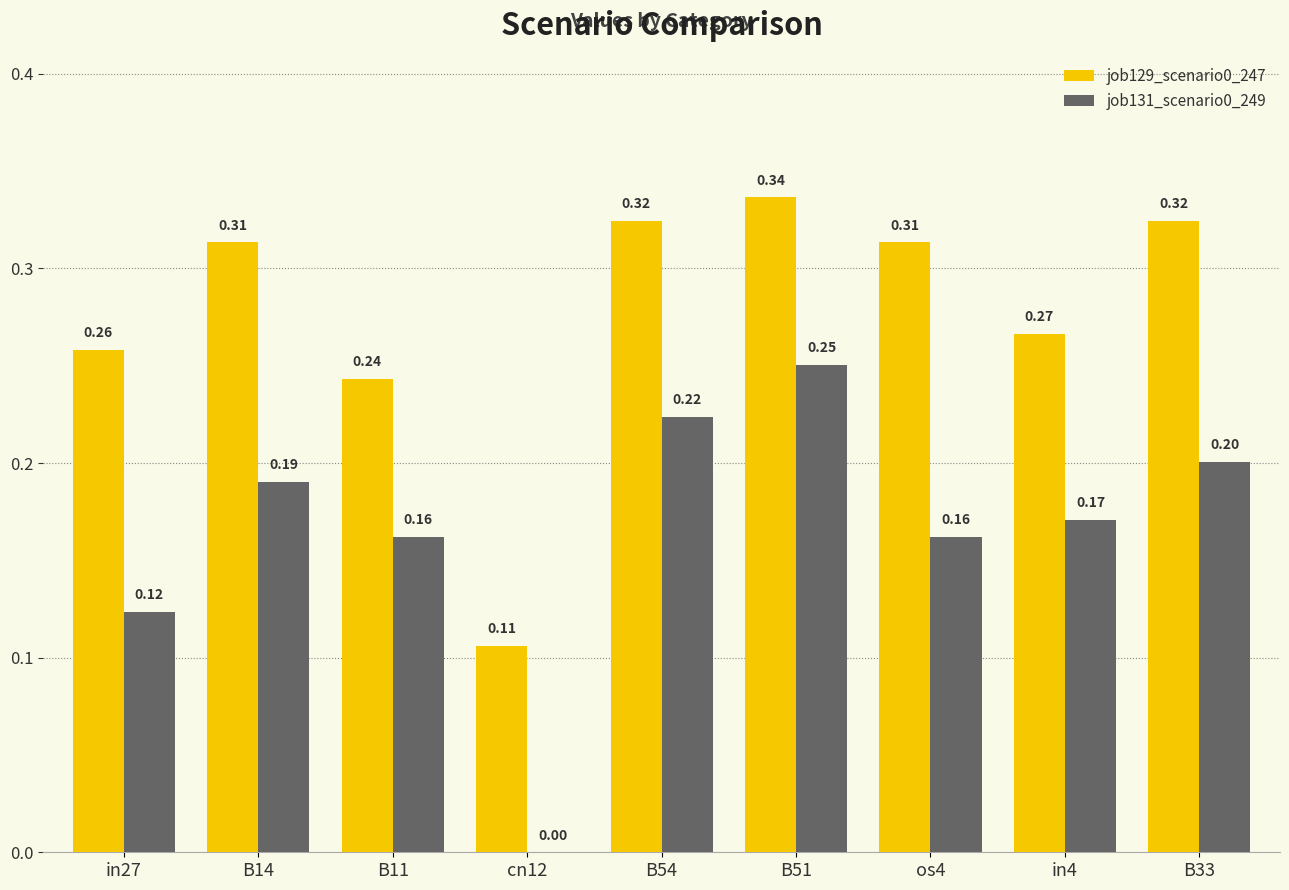

What is the sum of all job129_scenario0_247 values?

2.5